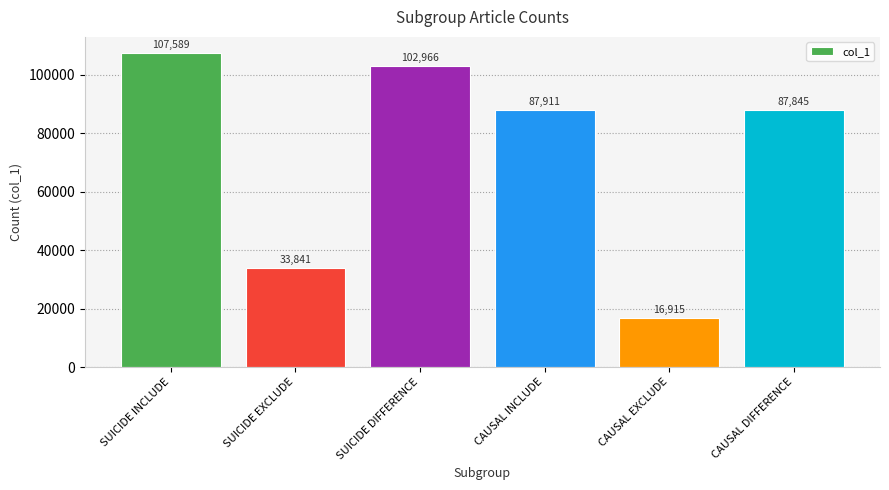

What is the difference between the second highest and minimum values?

86051